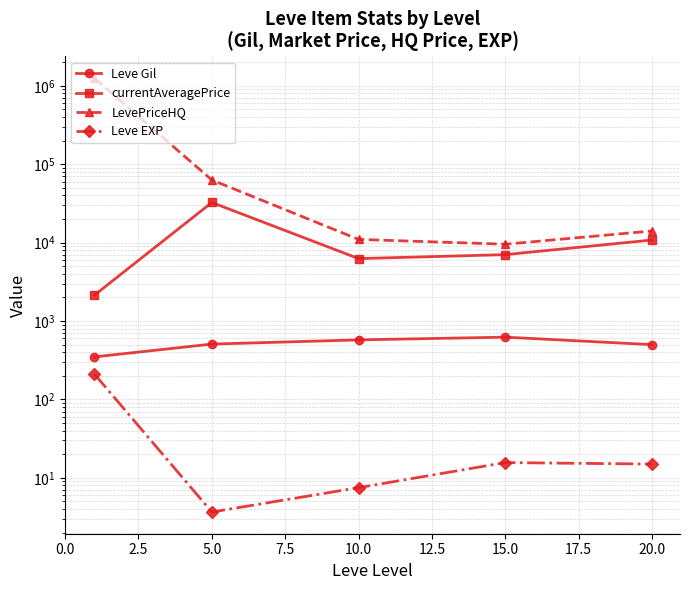

Reading left to right, transcribe all the data shown in this chart.

Leve Gil: 349.2	508.3	575.0	623.3	500.0
currentAveragePrice: 2138.5	32515.0	6258.8	7030.3	10809.8
LevePriceHQ: 1252181.0	63005.0	10995.7	9549.5	14093.5
Leve EXP: 210.7	3.7	7.5	15.7	15.0